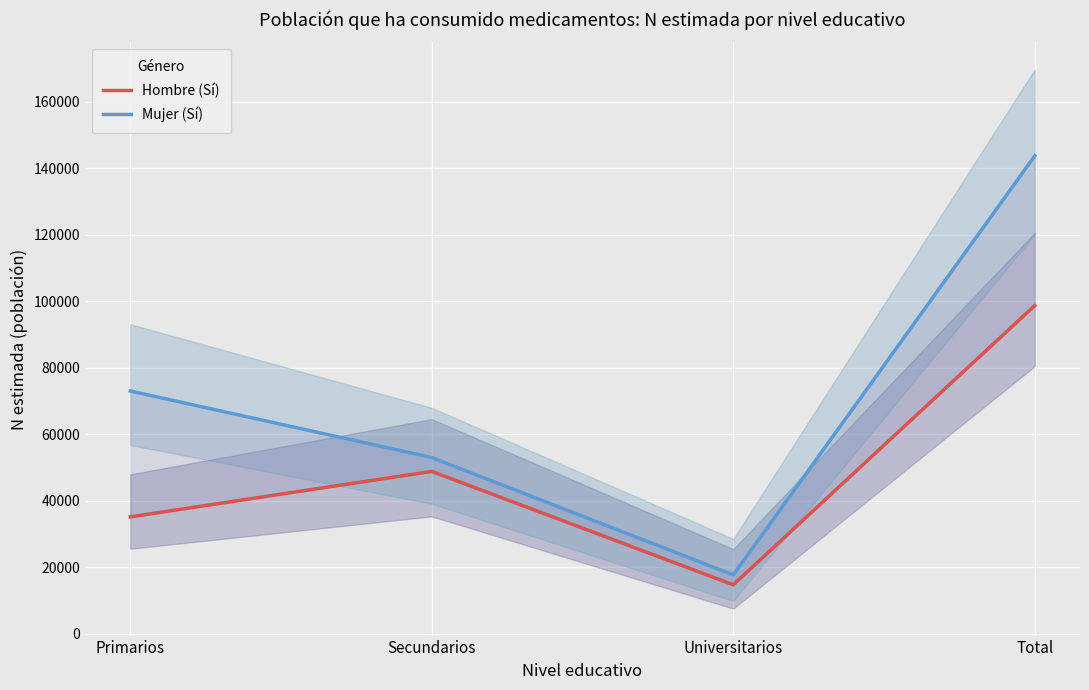

In Hombre (Sí), how many points are higher than both neighbors (excluding endpoints)?

1